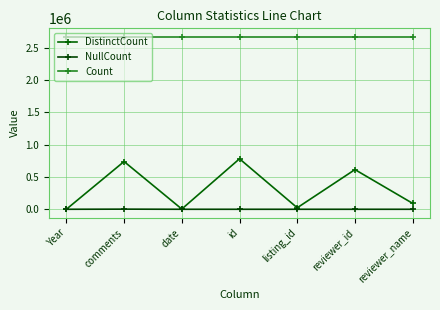

How many interior local peaks does the DistinctCount series have?

3